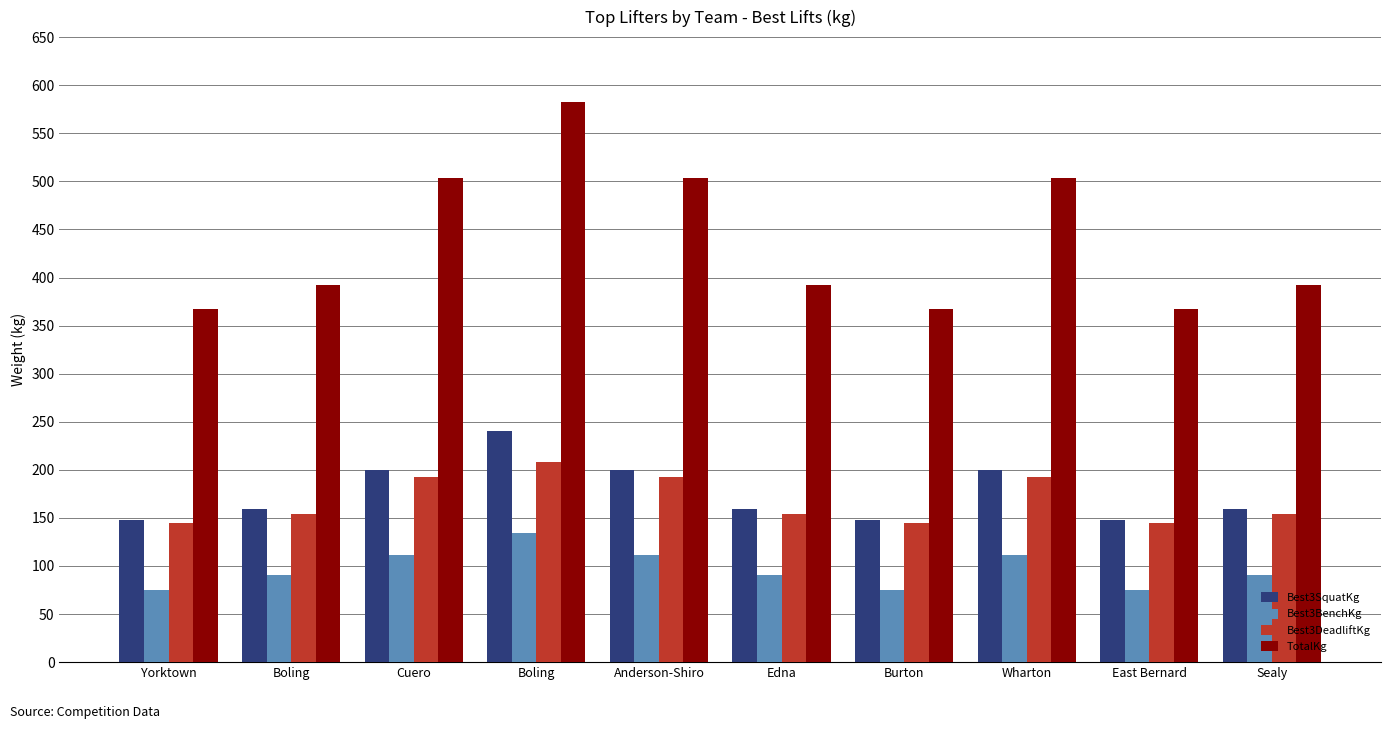

At which label is Best3DeadliftKg closest to 176?

Cuero